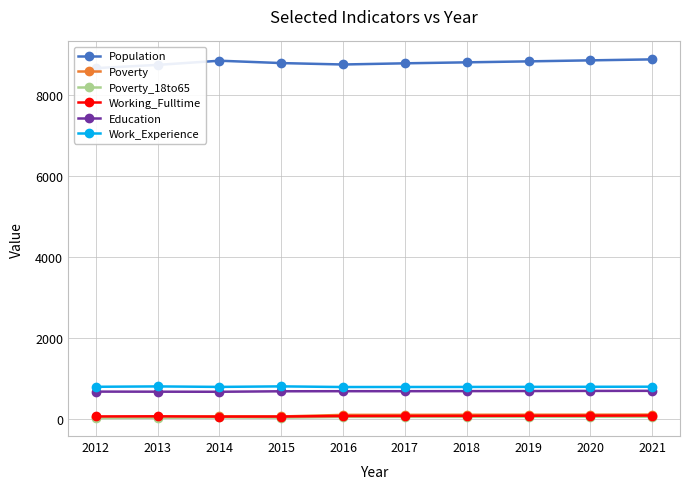

Does the chart have visible grid lines?

Yes